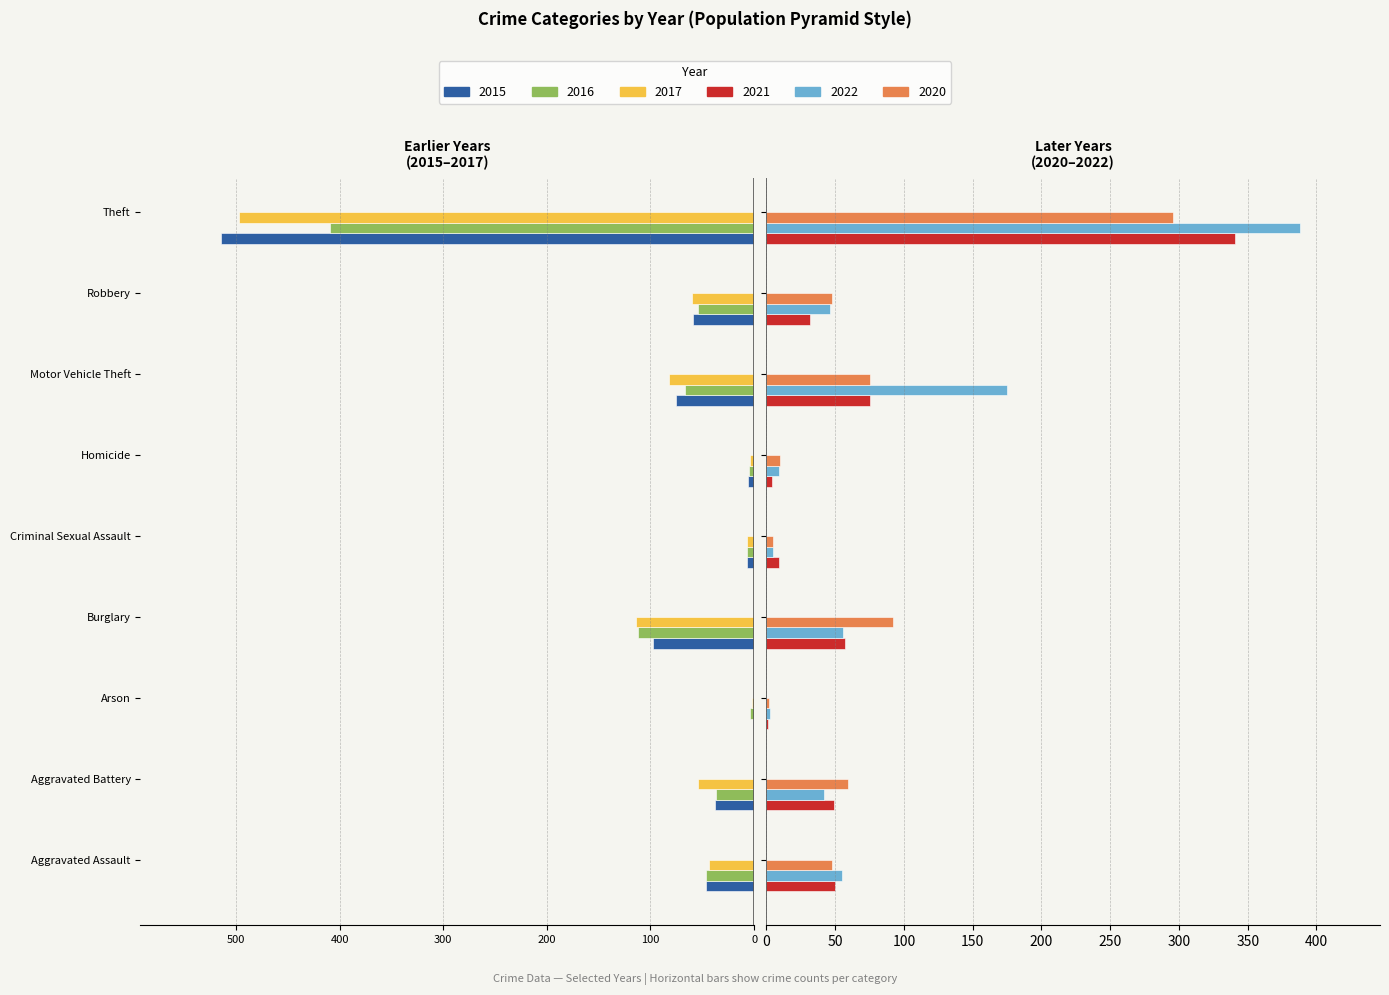

How many bars are there in total?

54